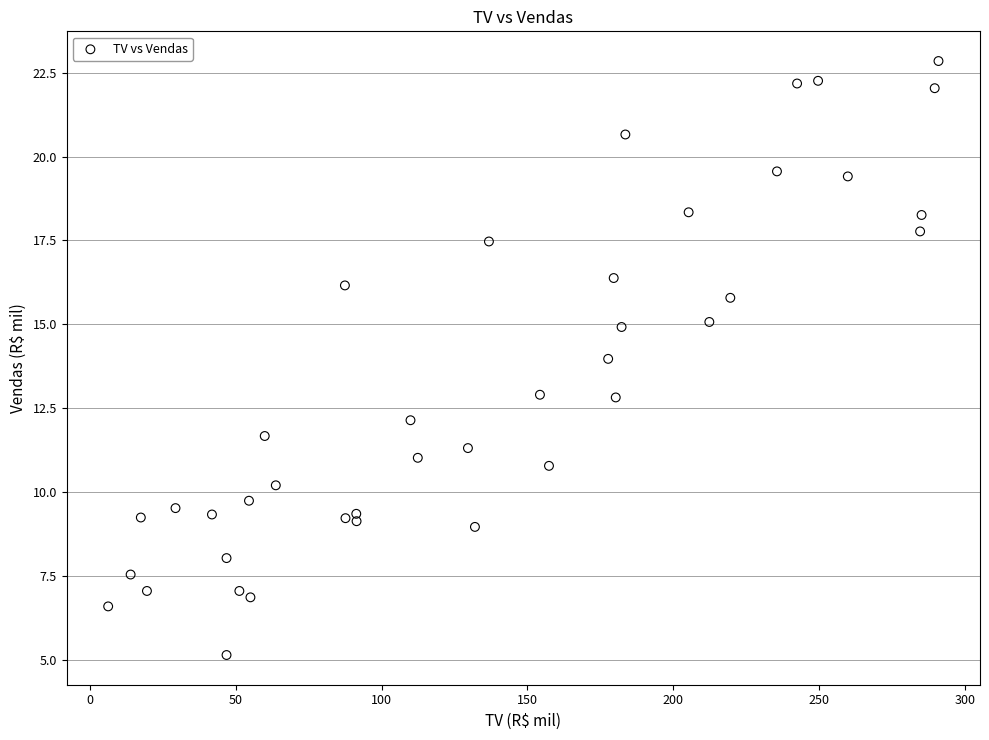

What is the range of Y values (max minus min)?

17.7